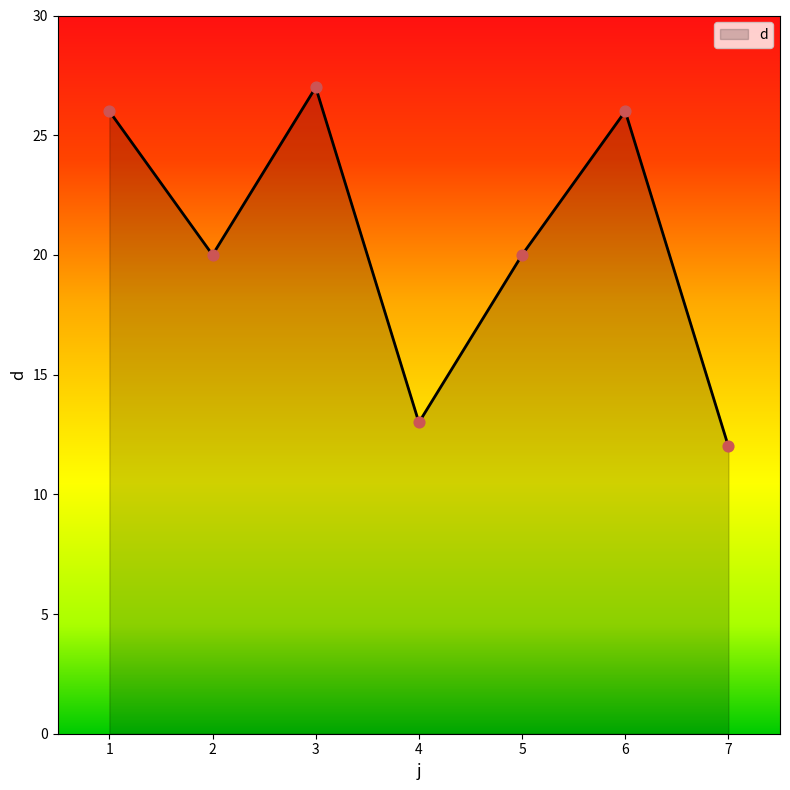

What is the change in value from 1 to 7?

-14